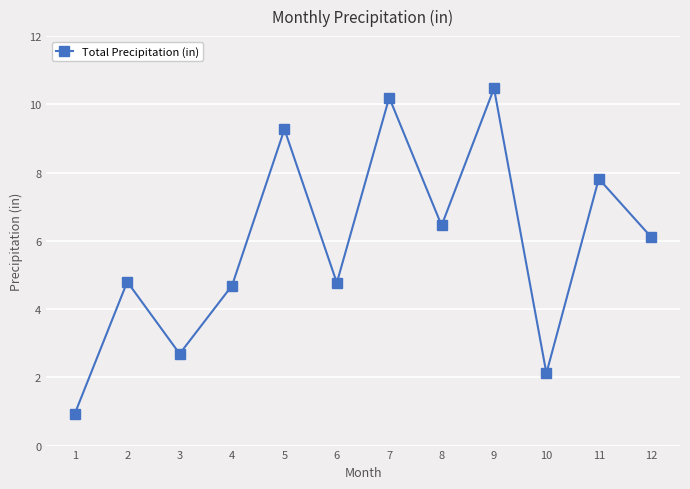

What is the difference between the maximum and minimum values?

9.5